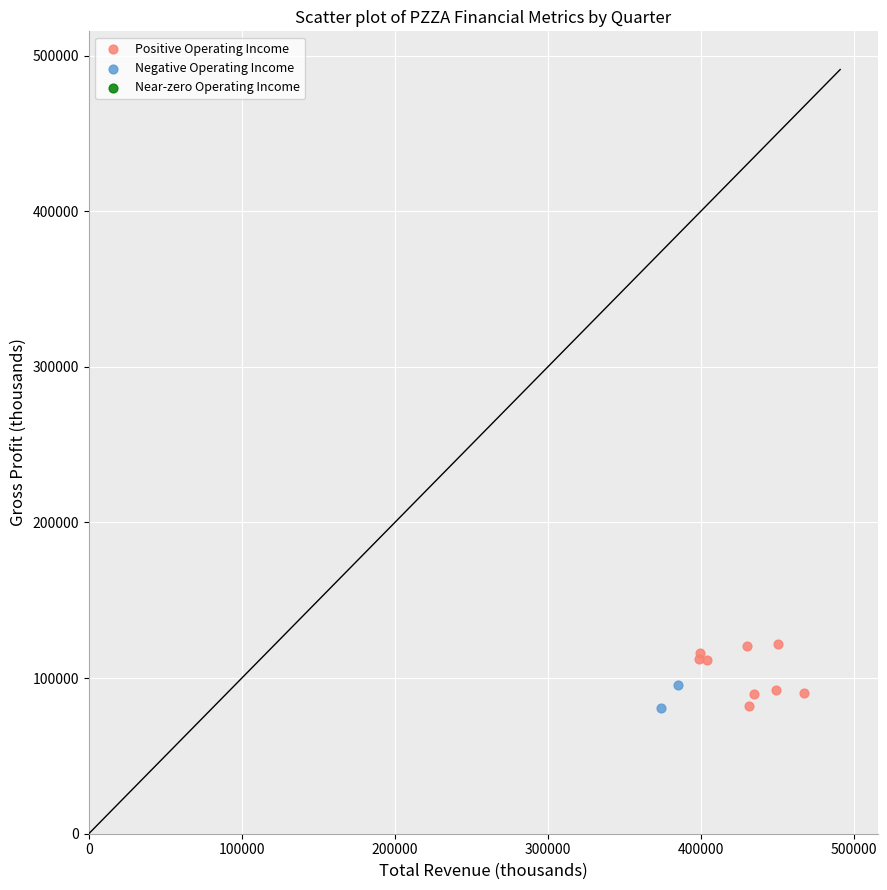

Which series has the largest Y range (max minus min)?

Positive Operating Income